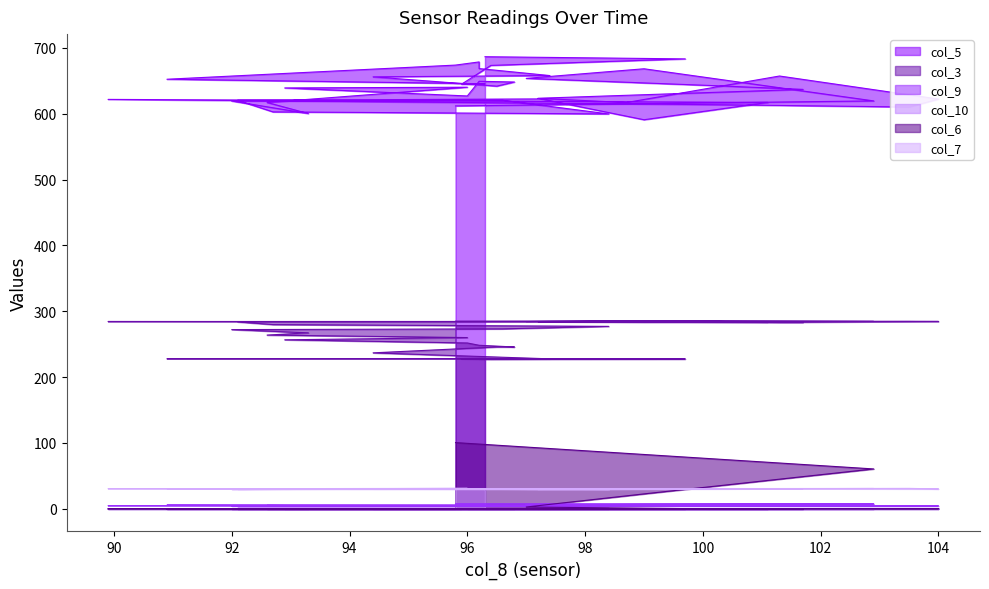

What is the total value across all series at 104?

936.7